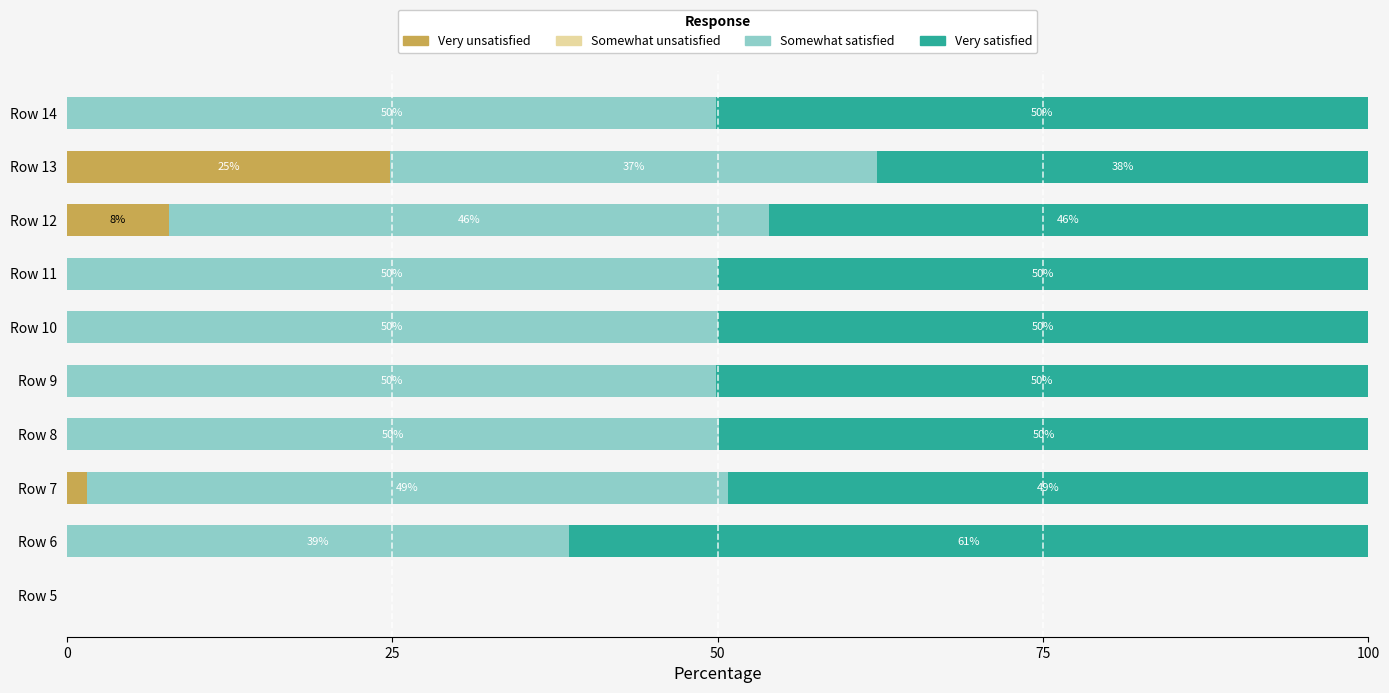

What is the total value across all series at Row 13?

100.0